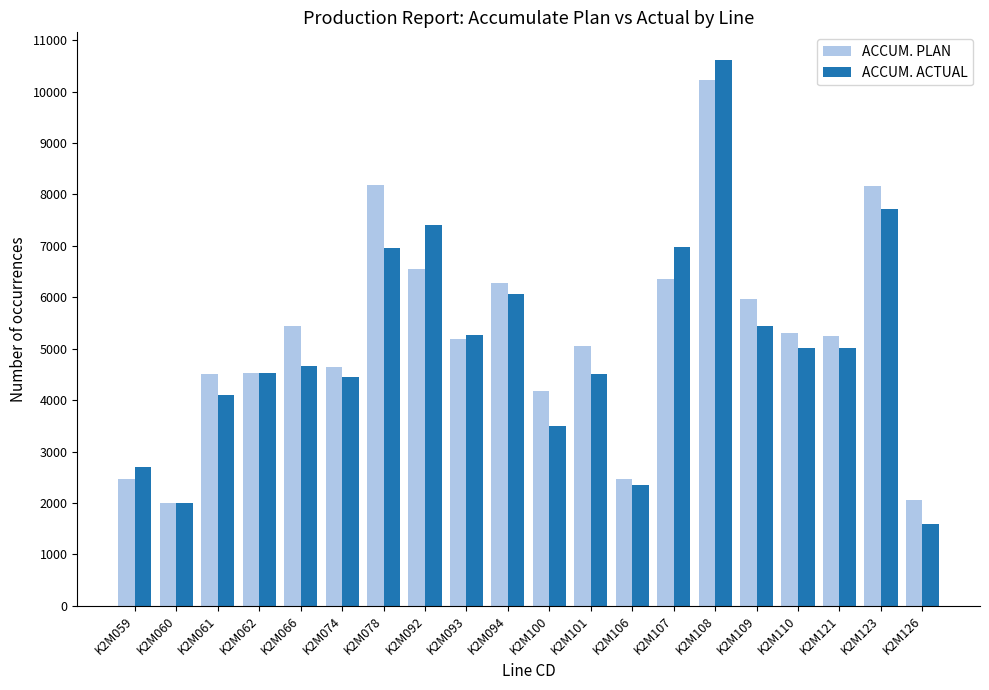

Rank the series by their average value, from lowest to highest.

ACCUM. ACTUAL, ACCUM. PLAN